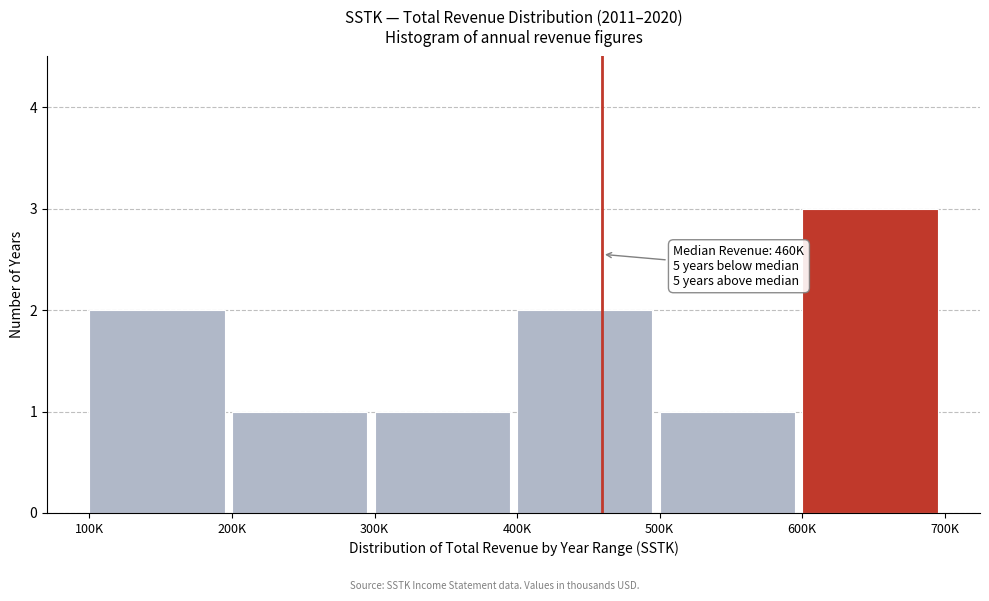

Reading left to right, extract all data points from this chart.

100K=2	200K=1	300K=1	400K=2	500K=1	600K=3